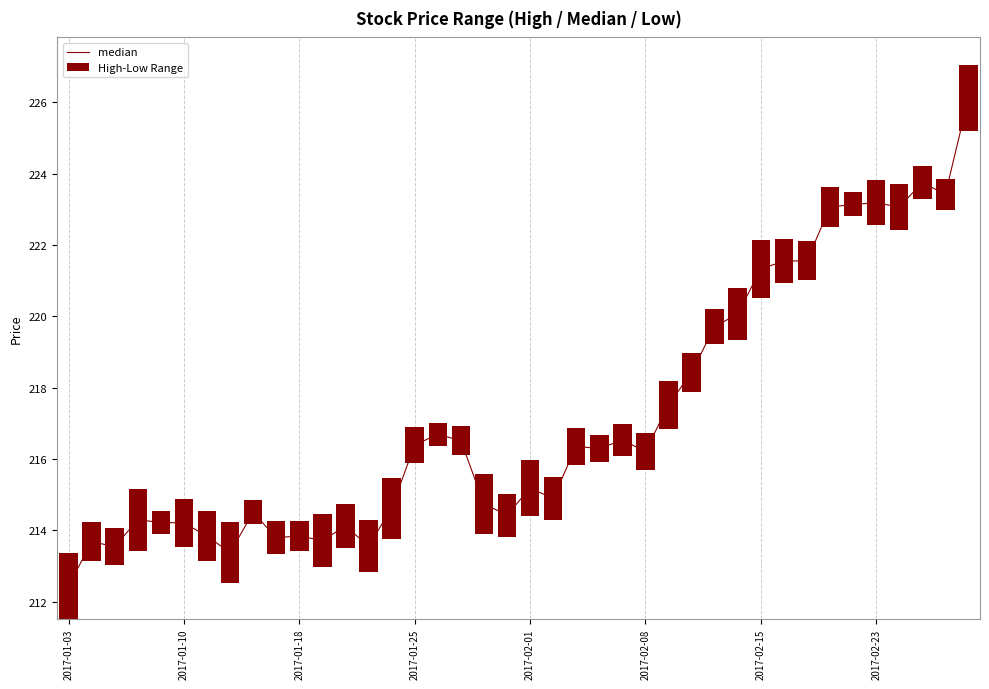

Which series has the widest spread of values?

median